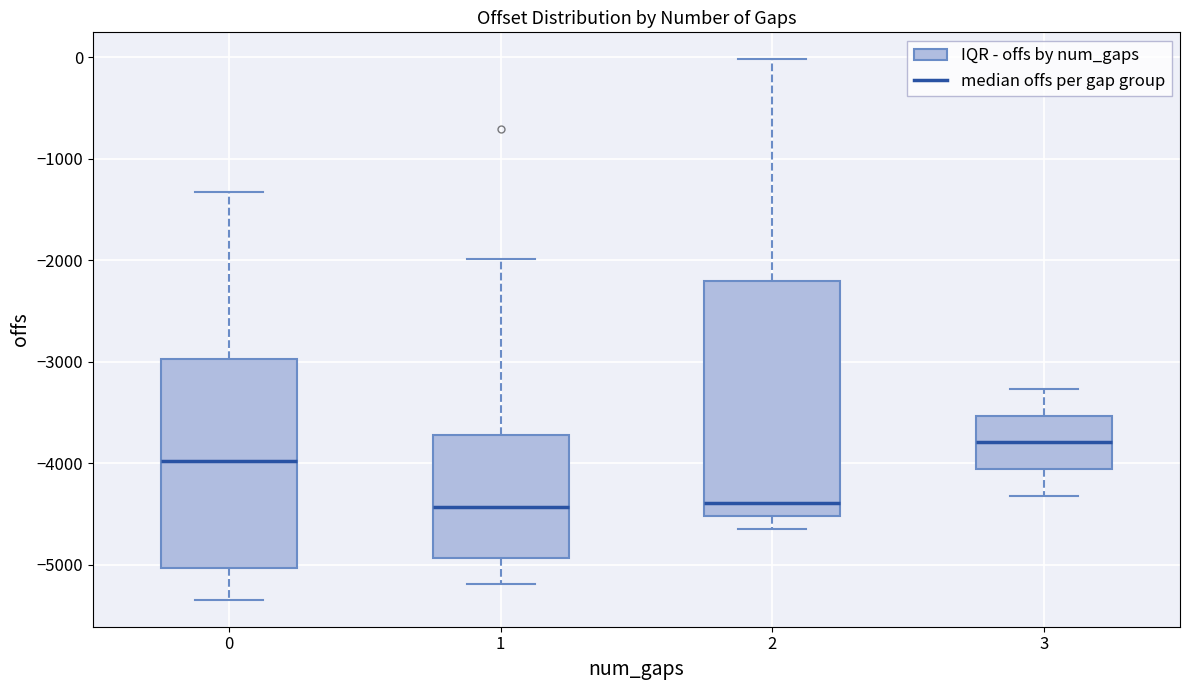

Comparing the boxes themselves (not the whiskers), which one is the tallest?

2